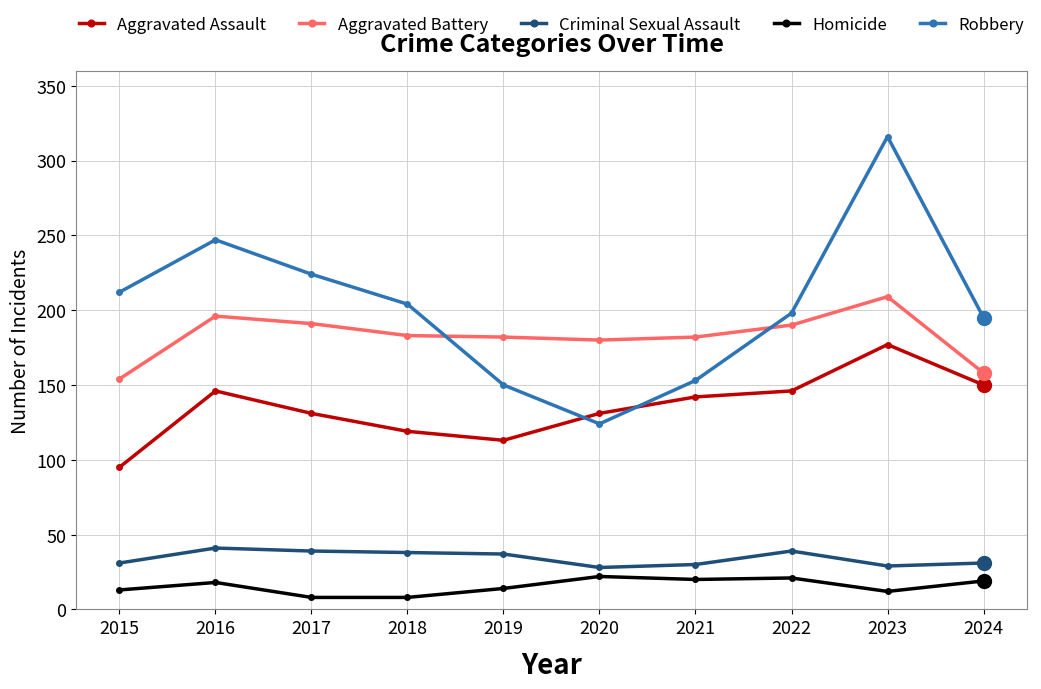

What is the minimum value for Aggravated Assault?

95